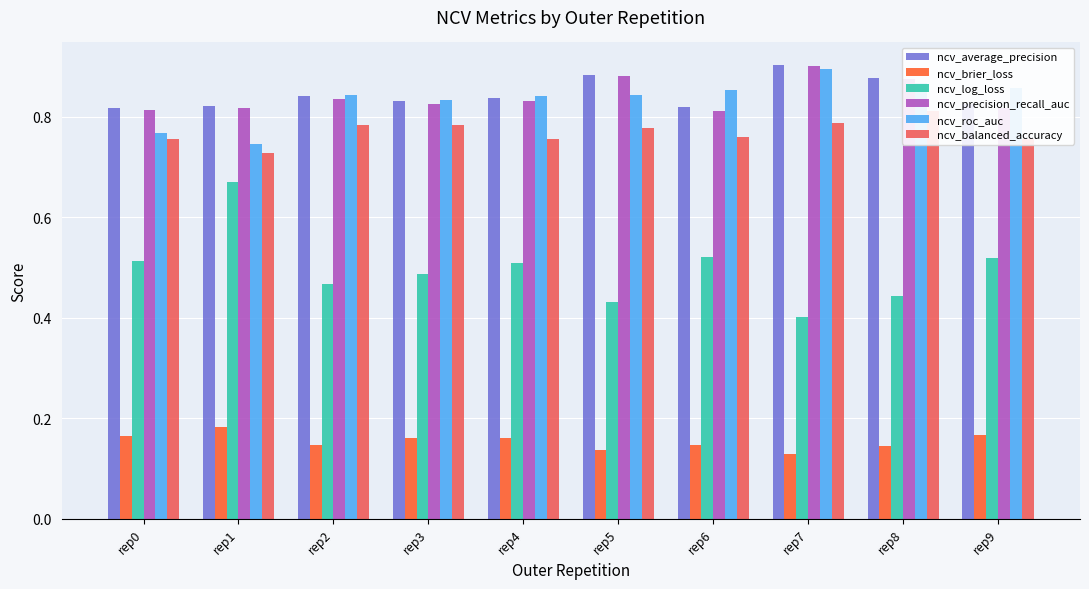

What is the total value across all series at rep3?

3.9